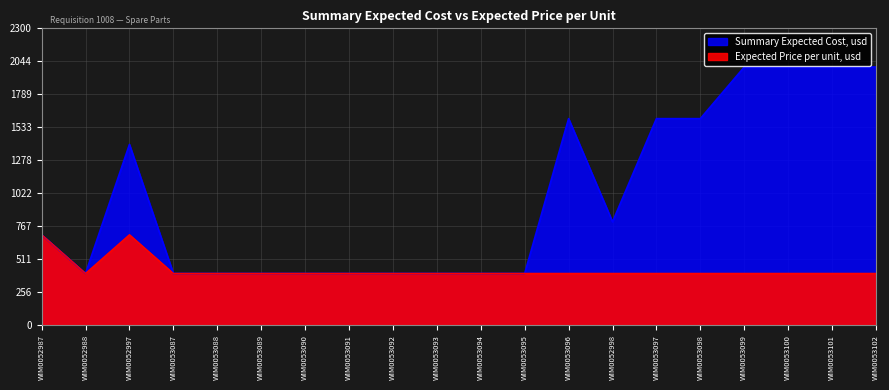

List the labels in order of Expected Price per unit, usd value, smallest first.

WIM0052988, WIM0053087, WIM0053088, WIM0053089, WIM0053090, WIM0053091, WIM0053092, WIM0053093, WIM0053094, WIM0053095, WIM0053096, WIM0052998, WIM0053097, WIM0053098, WIM0053099, WIM0053100, WIM0053101, WIM0053102, WIM0052987, WIM0052997